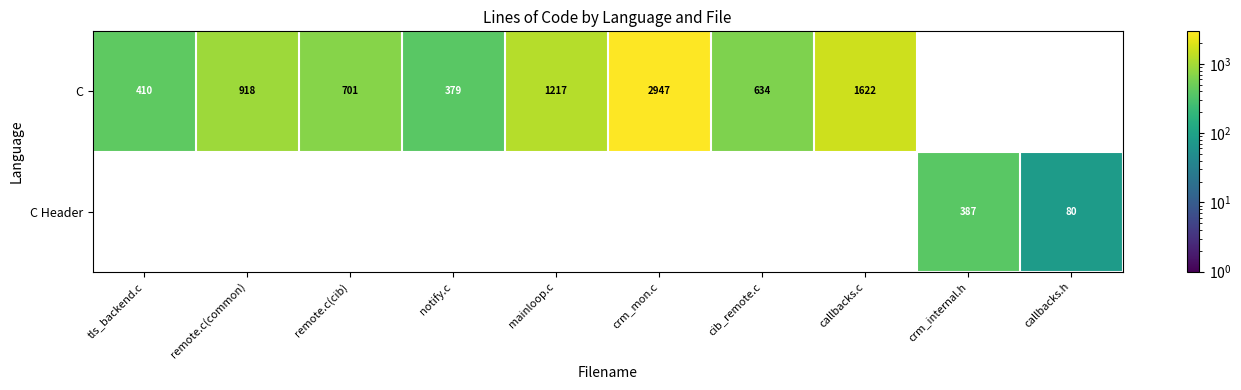

The value of C at callbacks.c is 1622. True or false?

True